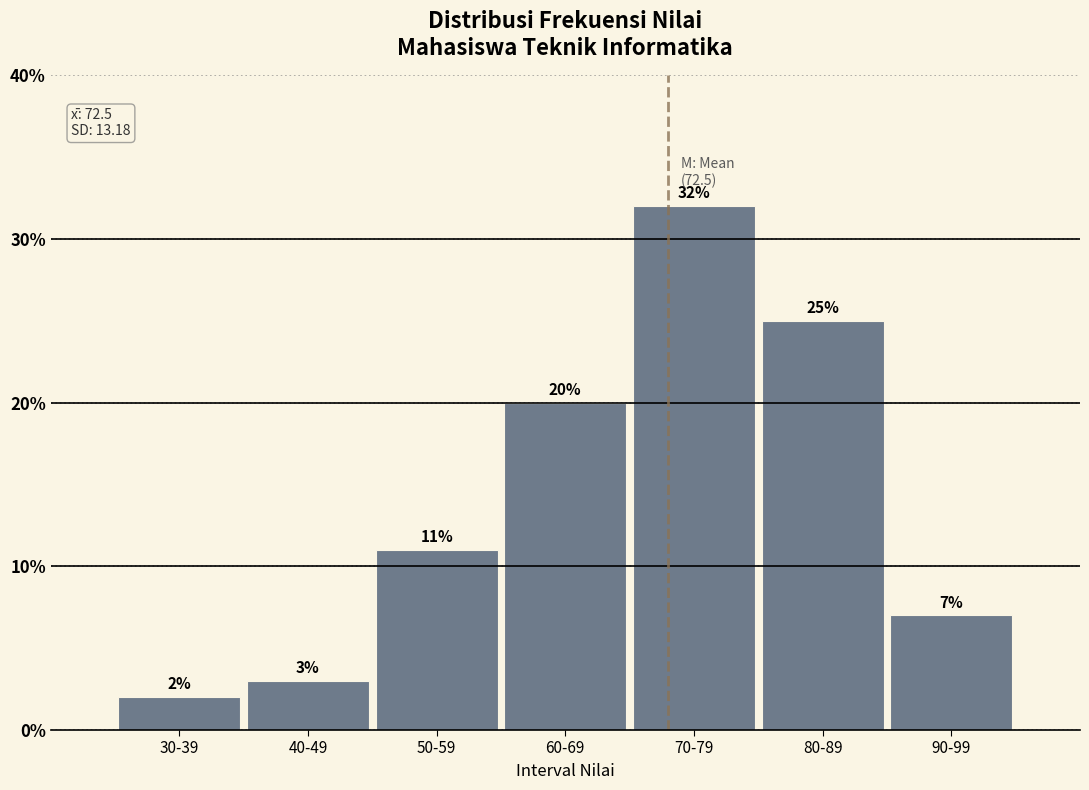

Reading right to left, what are all the values shown in this chart?

7.0	25.0	32.0	20.0	11.0	3.0	2.0